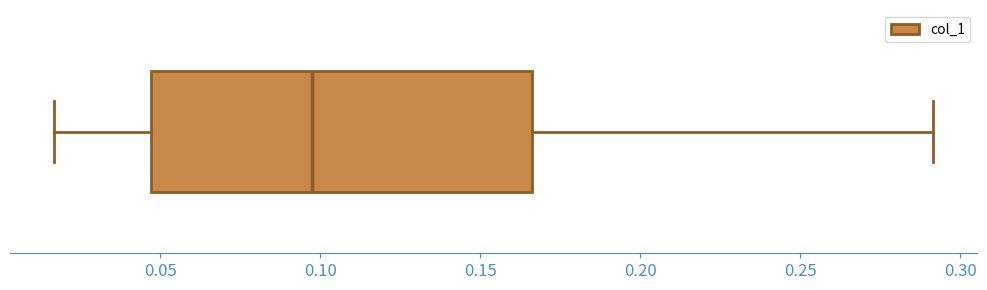

Transcribe this box plot: give where the median line is, the range the box spans, and where the two whiskers end, as read against the x-axis. The values are not printed on the chart, so give them approximately, as read against the axis.

median 0.095, box 0.045 to 0.165, whiskers 0.015 to 0.290